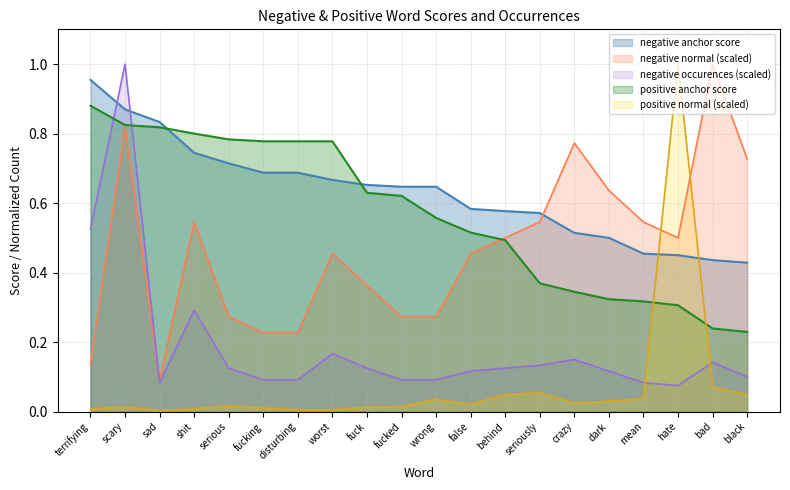

Between scary and wrong, which series saw the biggest shift?

negative occurences (scaled)